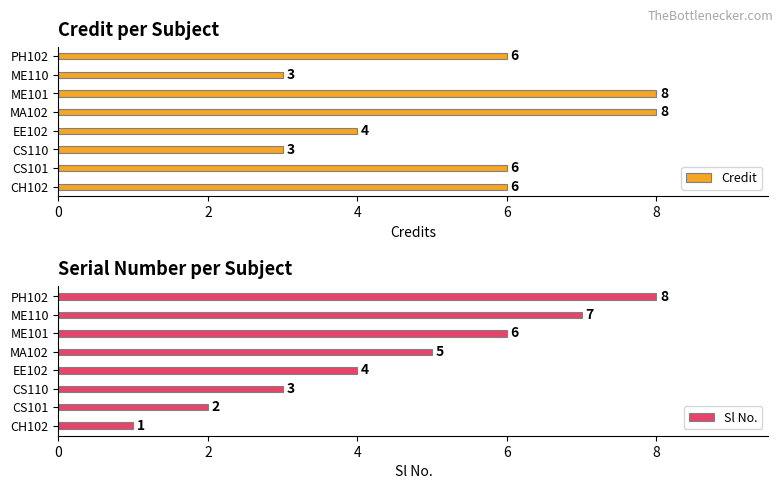

What value does the Sl No. series have at CS110?

3